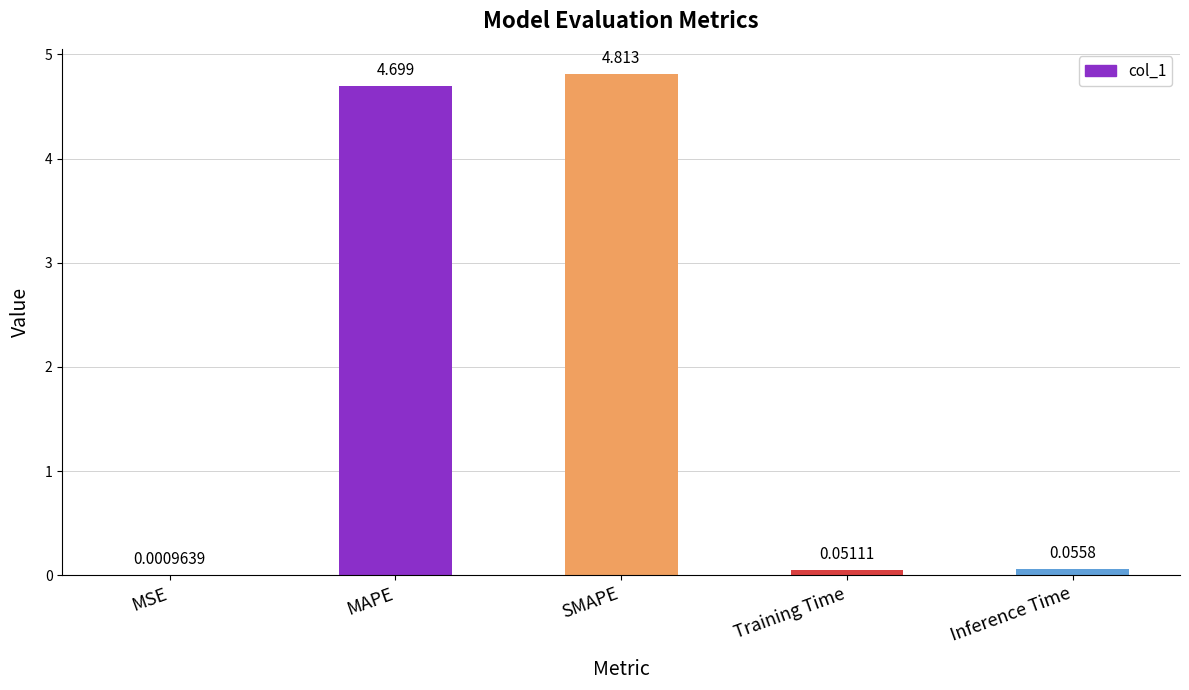

Between Training Time and MAPE, which is larger?

MAPE